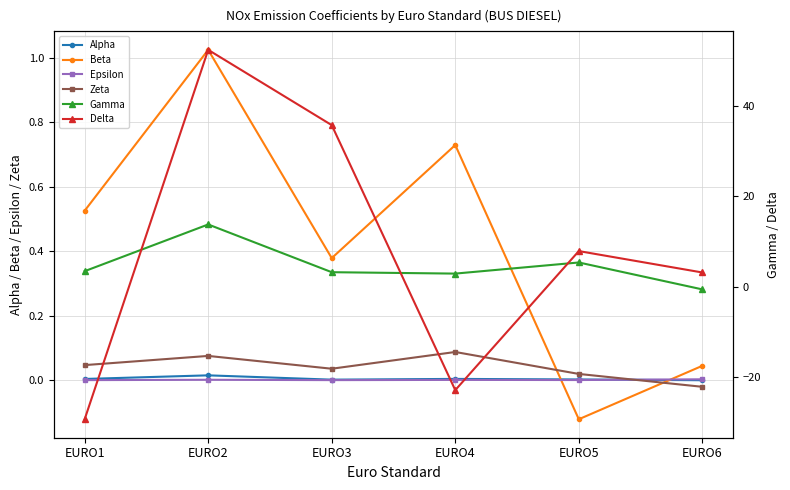

Where is the first local maximum for Alpha?

EURO2